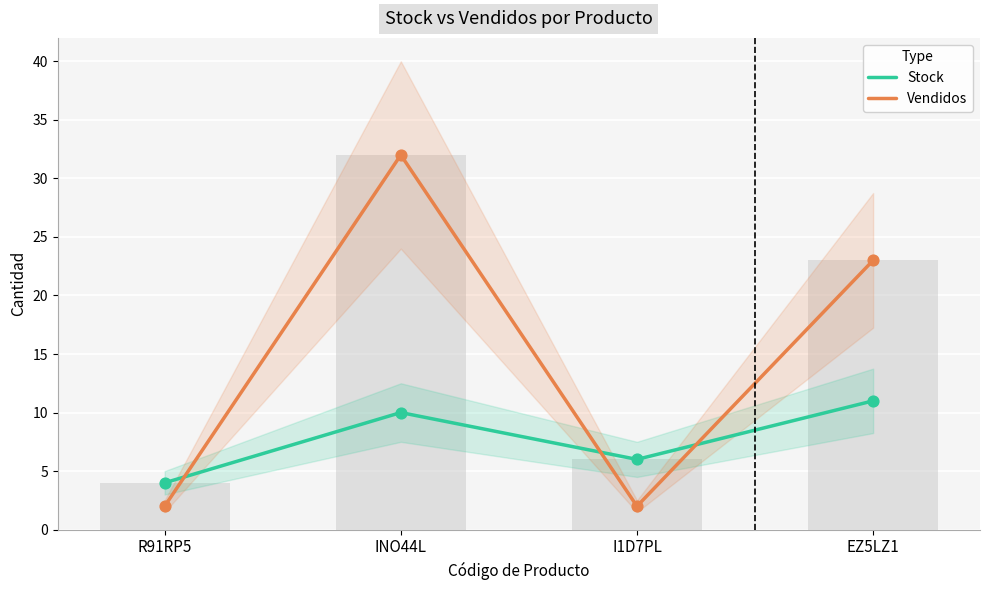

Which series has the largest total across all categories?

Vendidos